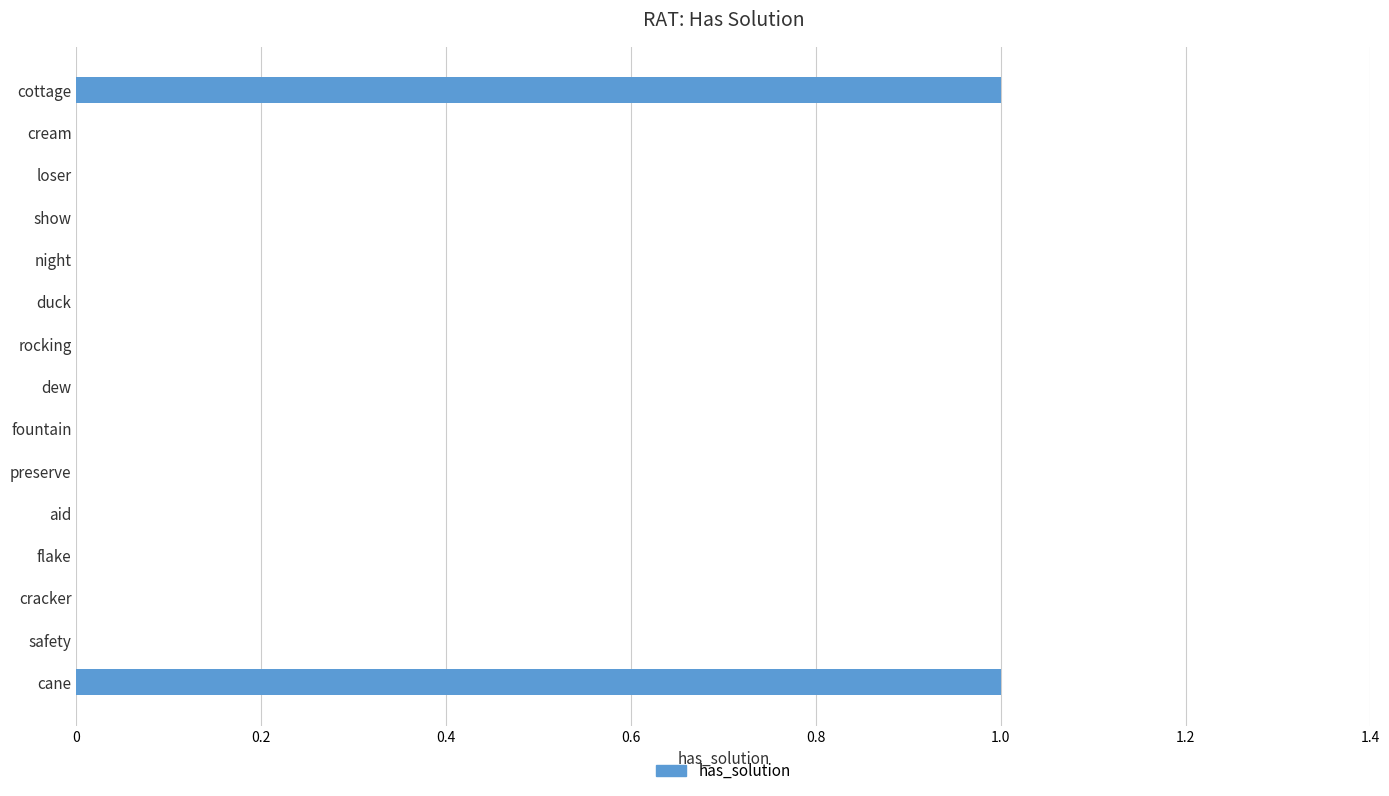

The chart shows a value of 2 at cane. True or false?

False